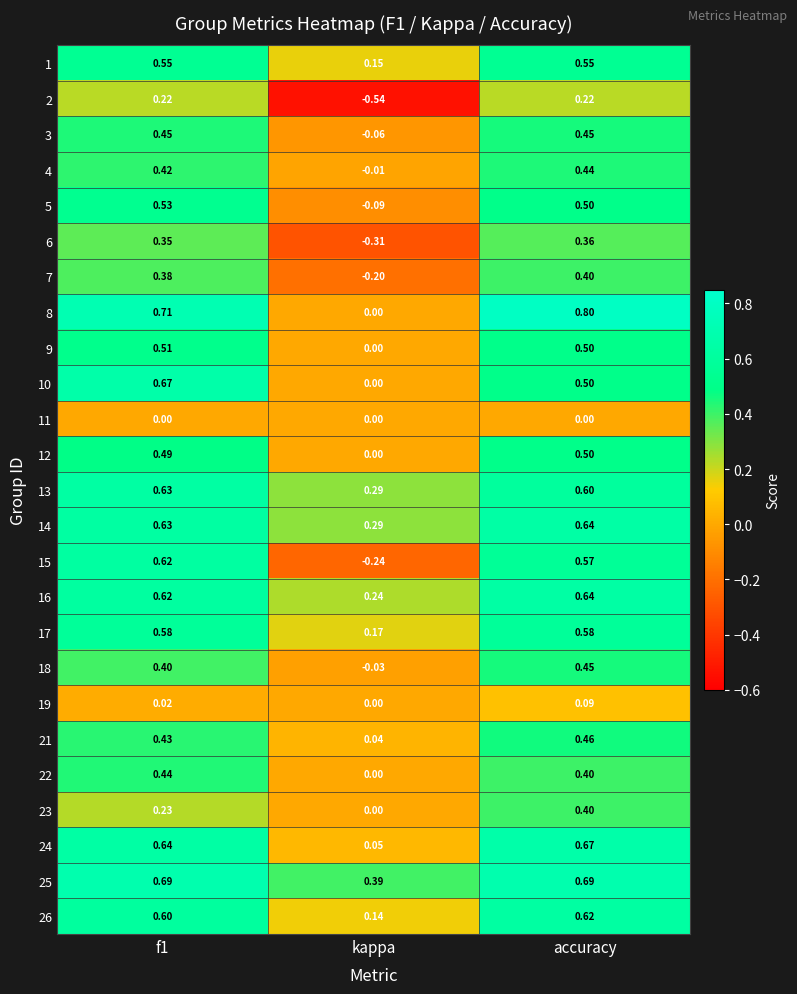

At which category does the chart reach its peak across all series?

accuracy